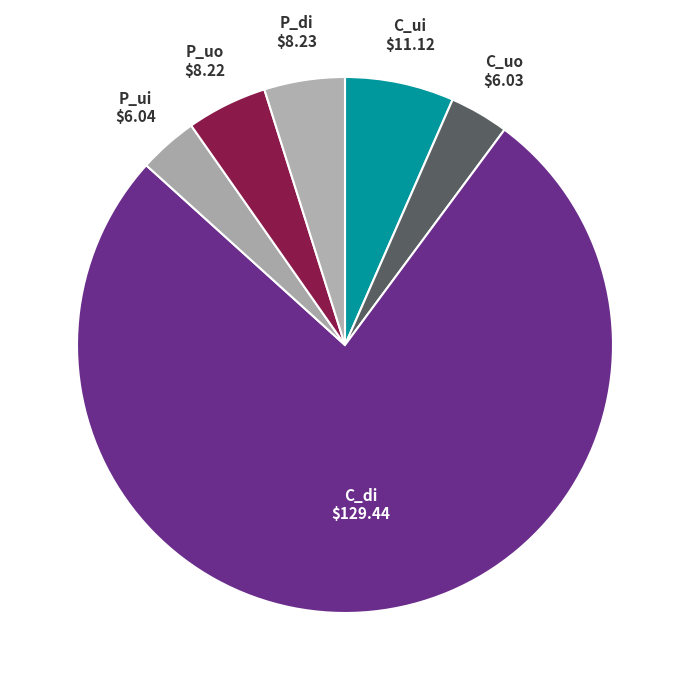

Combined, do P_di and P_ui account for over 50%?

No